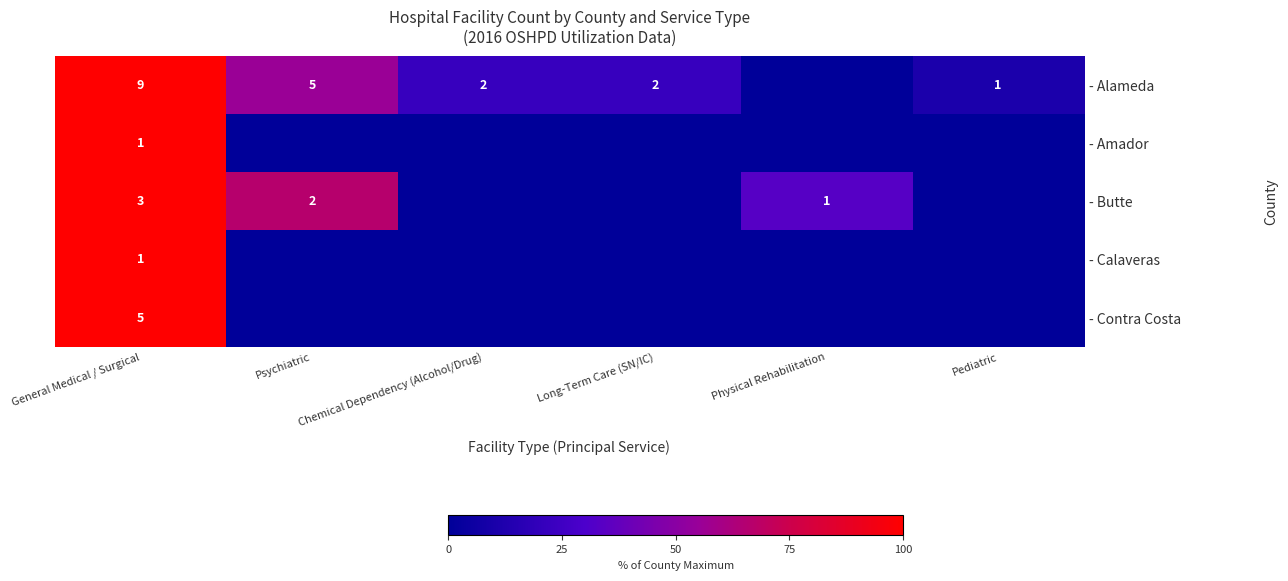

The - Butte series shows 1 at Physical Rehabilitation. True or false?

True